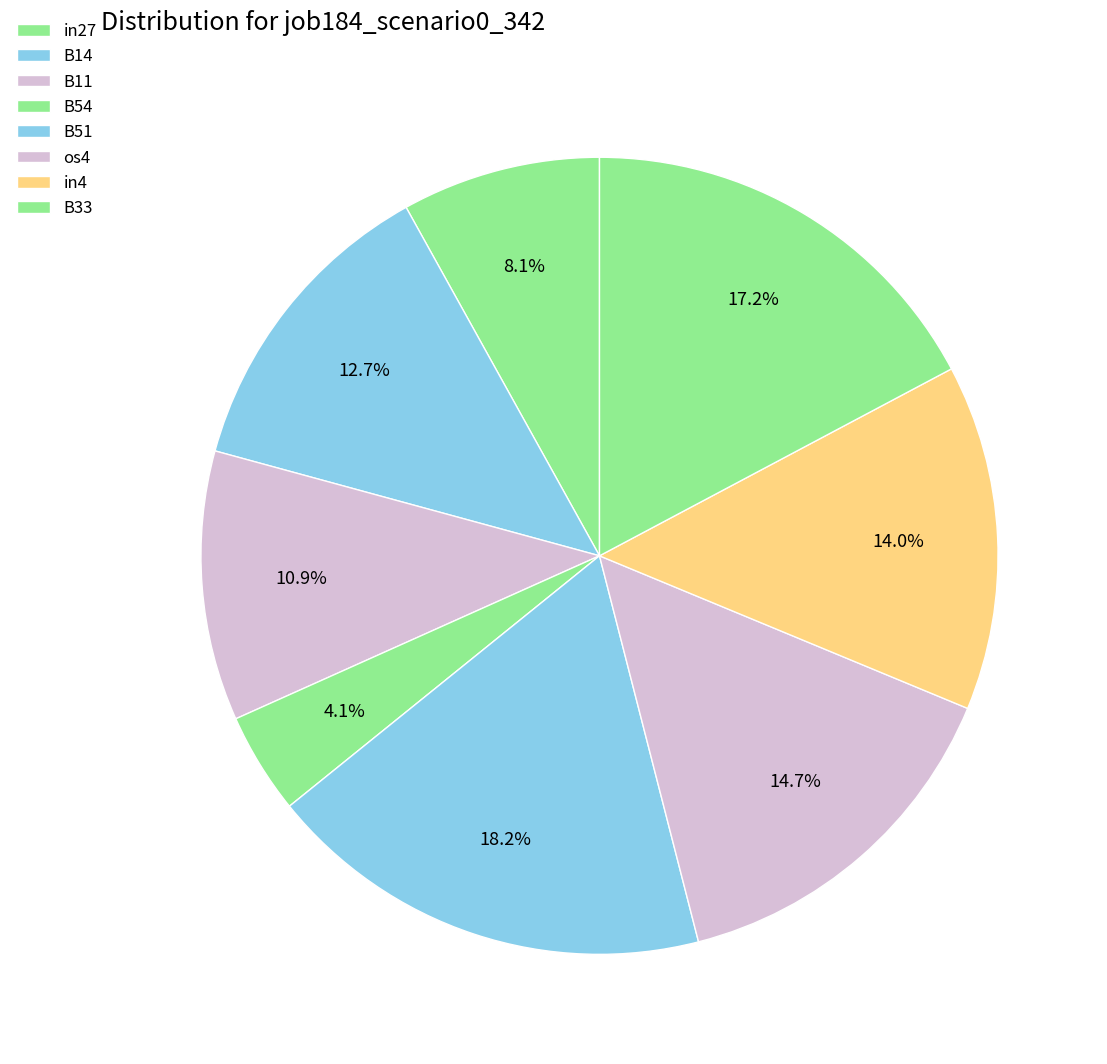

True or false: B54 accounts for 18% of the total.

False